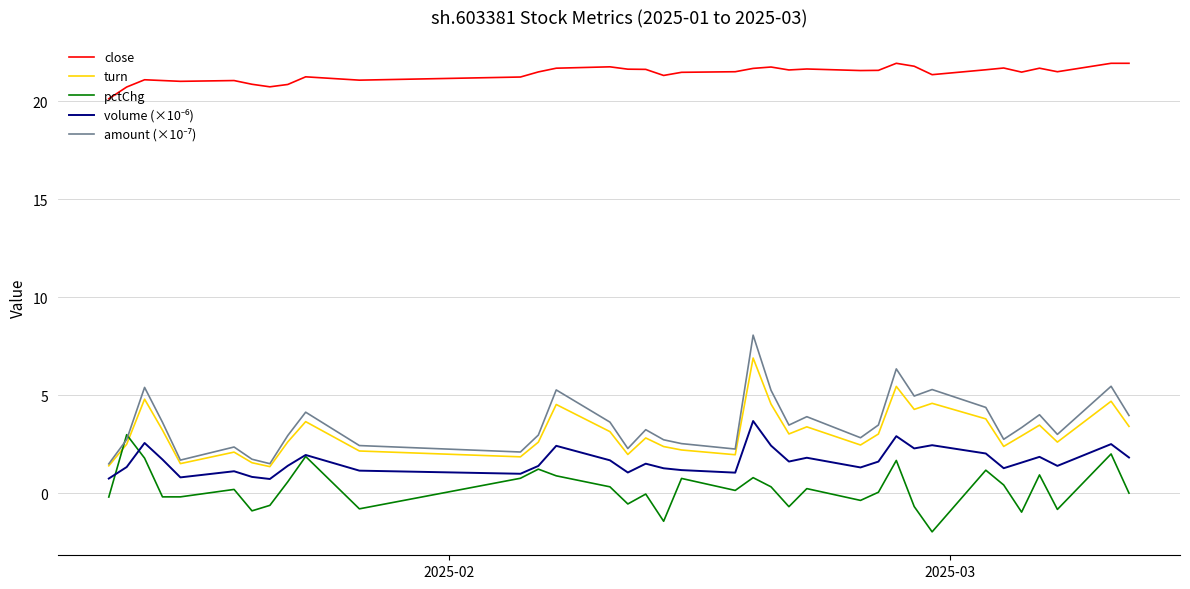

True or false: close and turn intersect in this chart.

False